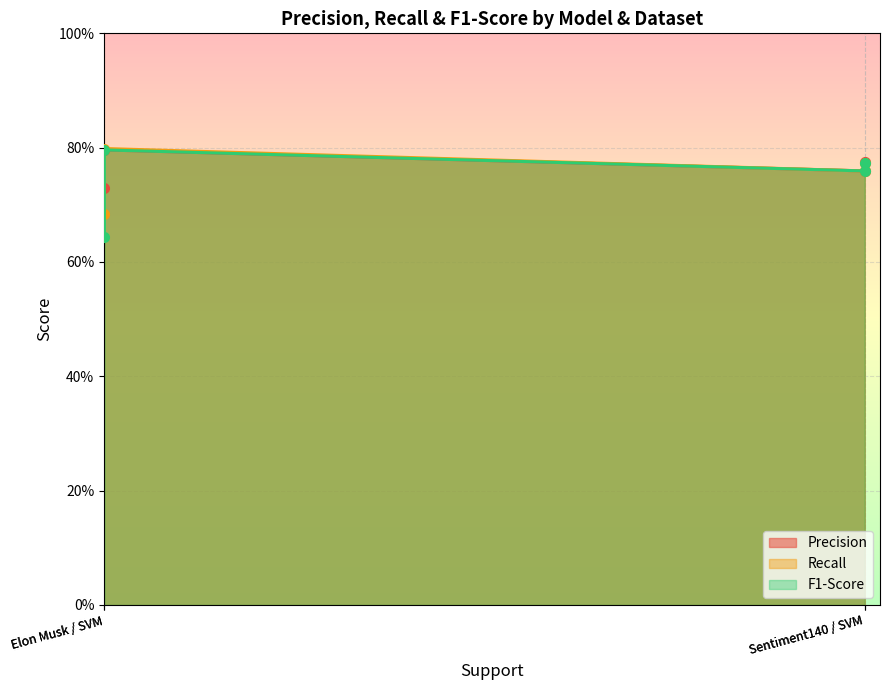

Count the number of data series in this chart.

3